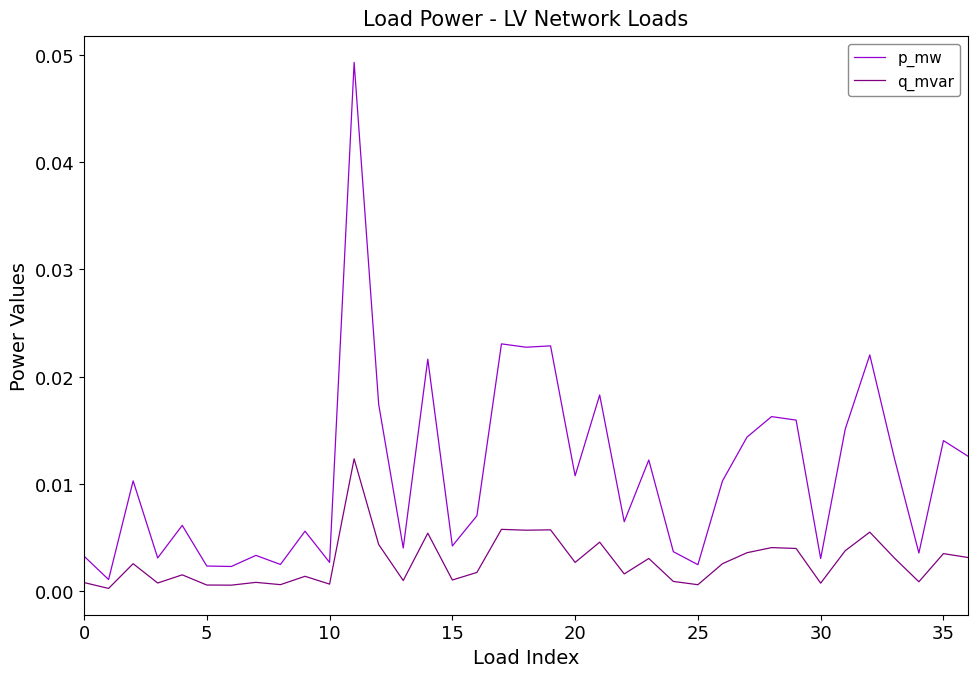

List the series in order of their overall mean, lowest first.

q_mvar, p_mw